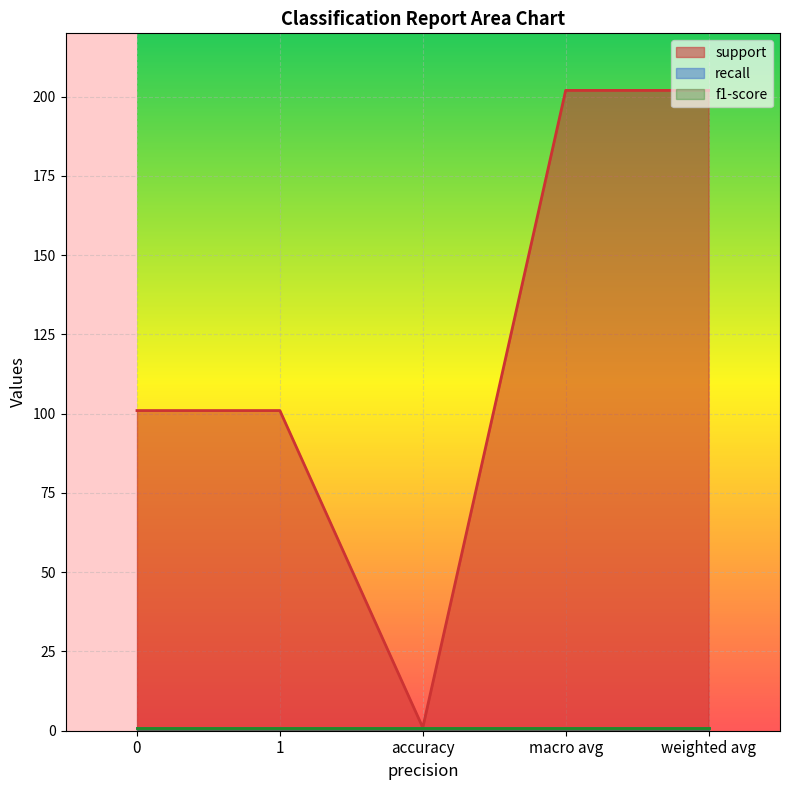

The value of recall at 0 is 0. True or false?

False